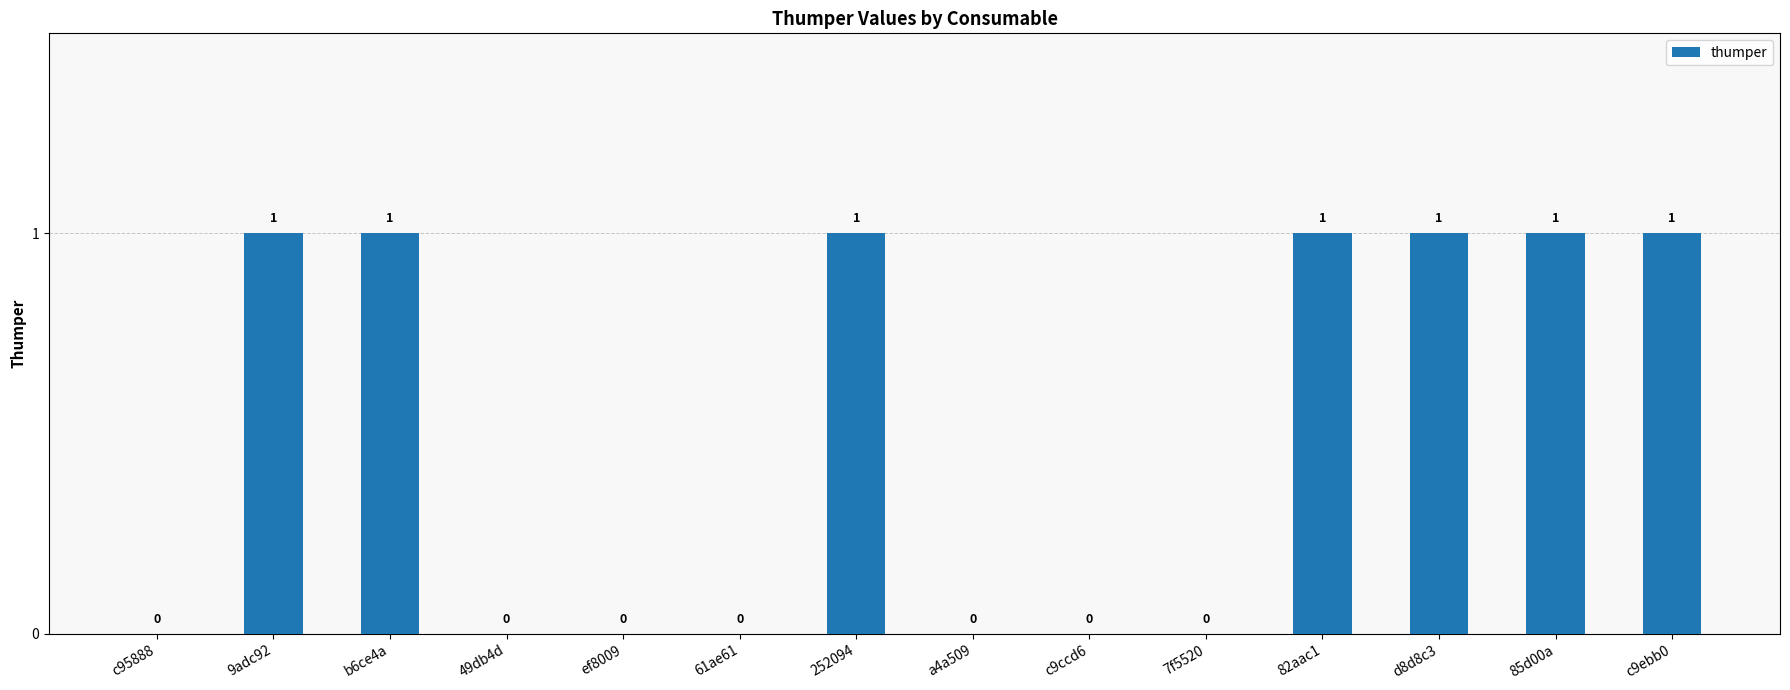

The value at c95888 is 0. True or false?

True